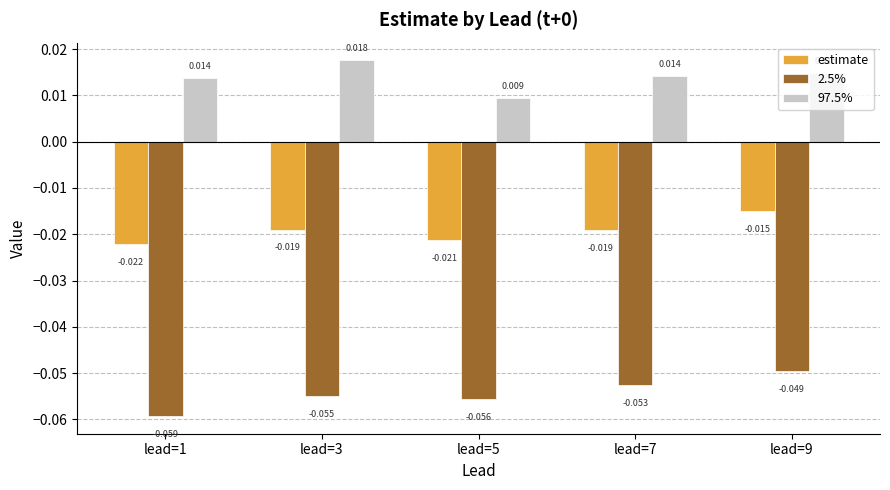

At which label does 2.5% reach its peak?

lead=9